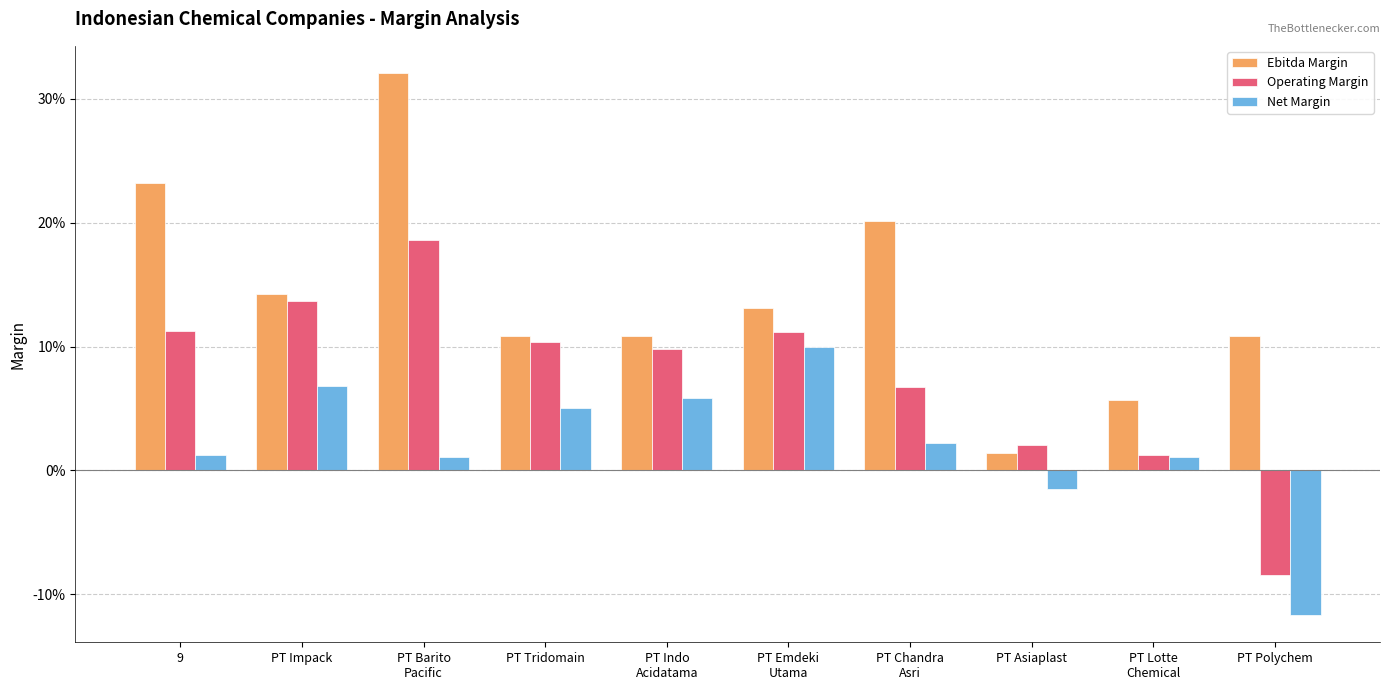

Does the chart contain any negative values?

Yes